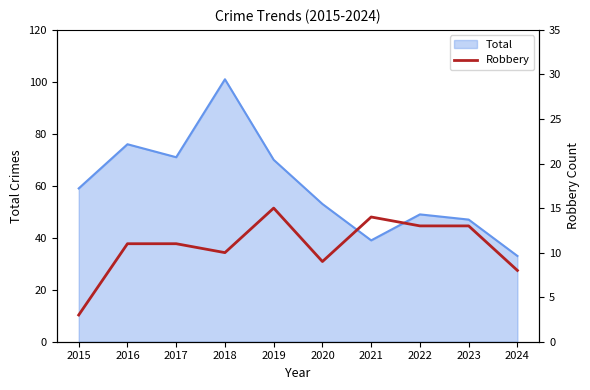

What is the lowest value of the Total series?

33